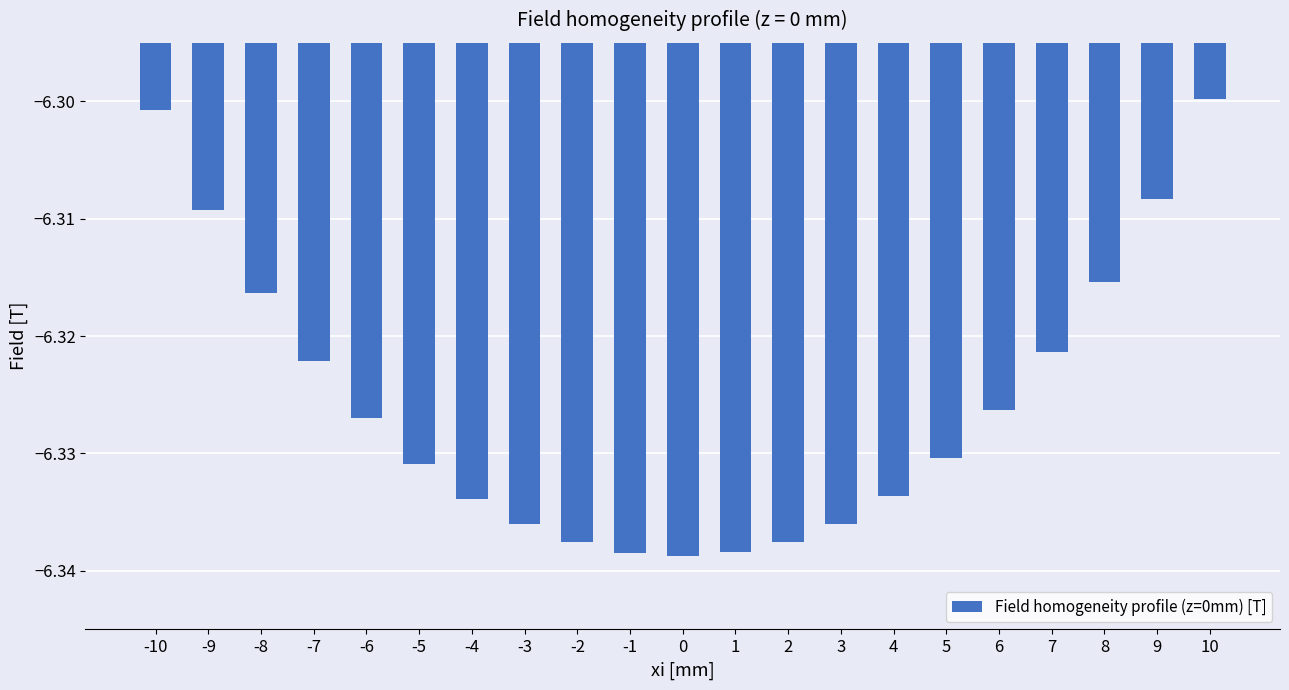

Count the number of data series in this chart.

1